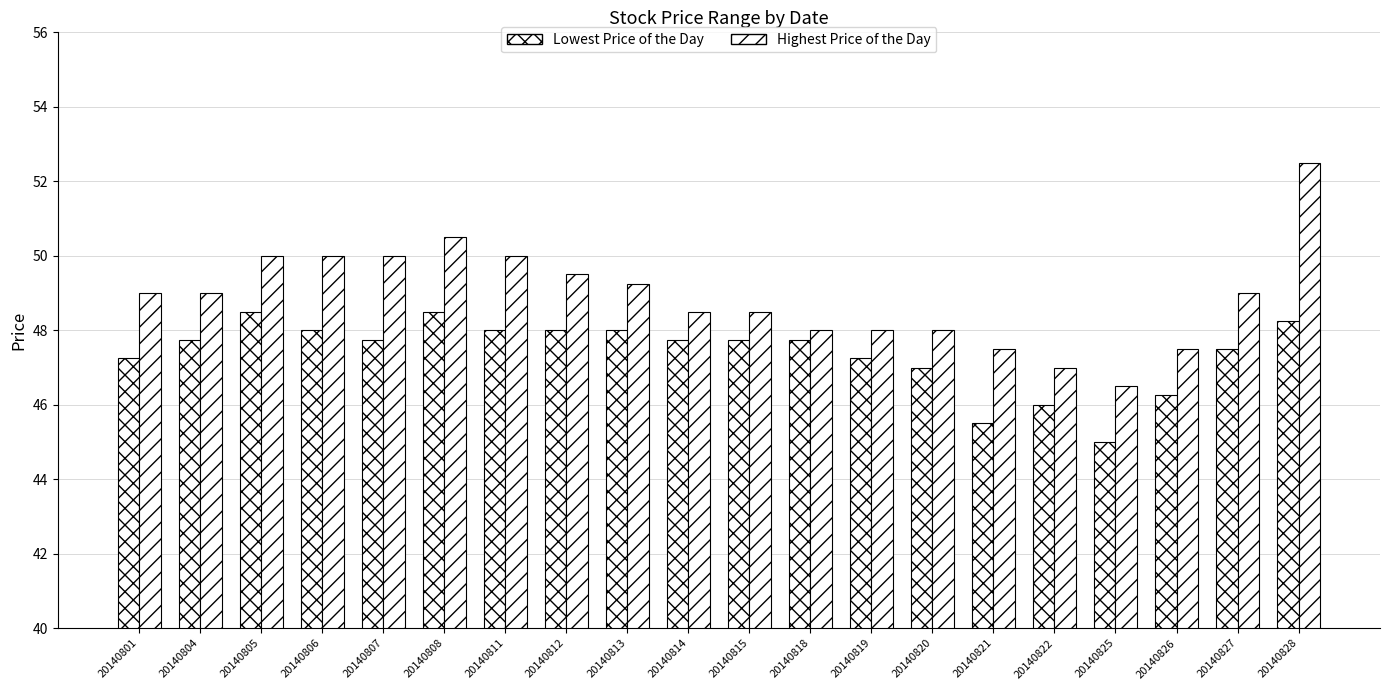

Where is Highest Price of the Day nearest to the value 49?

20140801